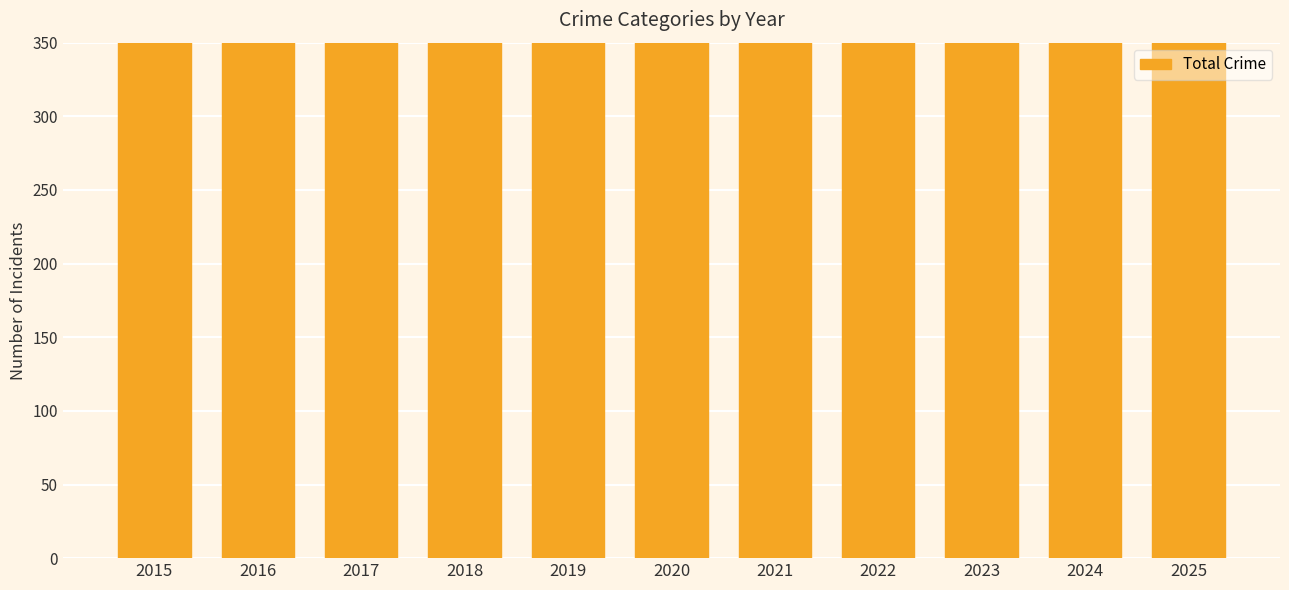

Reading right to left, what are all the values shown in this chart?

2025=651	2024=731	2023=687	2022=642	2021=710	2020=649	2019=630	2018=613	2017=739	2016=708	2015=578